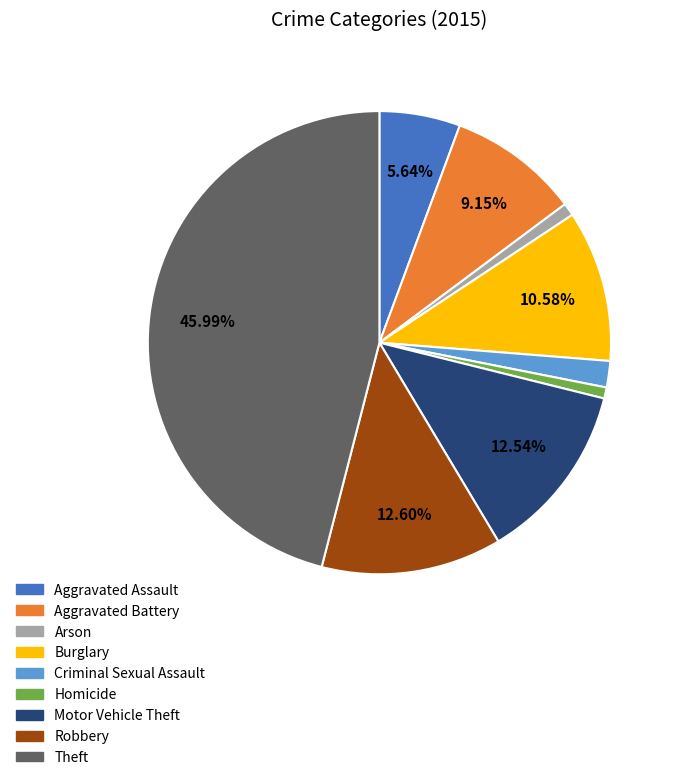

Do Criminal Sexual Assault and Motor Vehicle Theft together represent more than half of the pie?

No